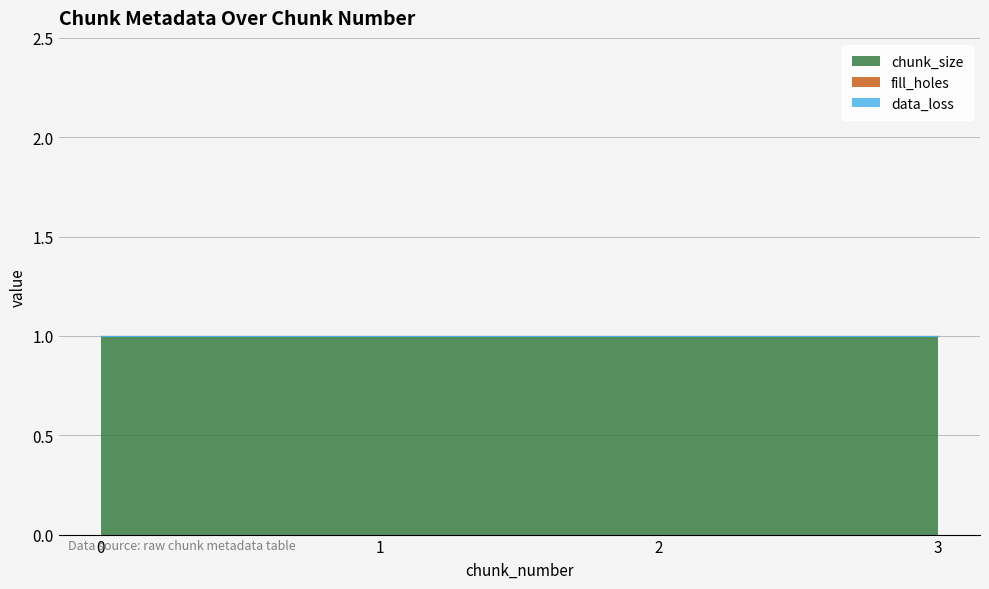

What is the maximum value shown in the chart?

1